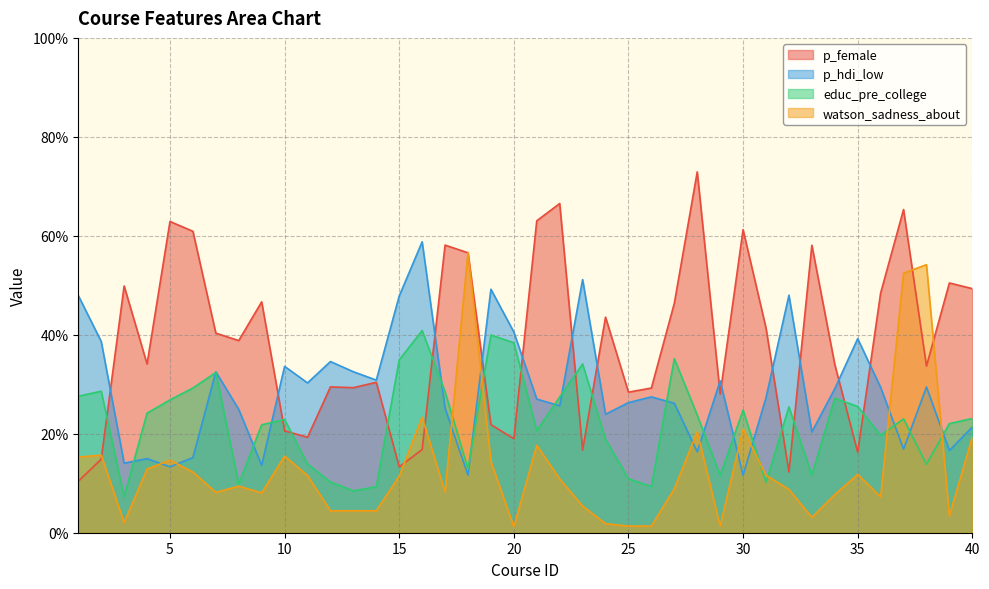

At how many categories does at least one series exceed 0?

40